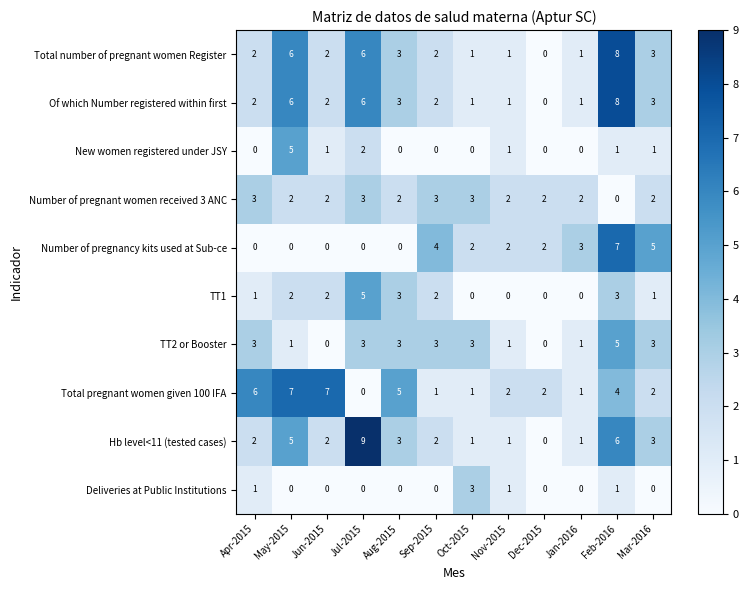

Between Apr-2015 and Oct-2015, which series saw the biggest shift?

Total pregnant women given 100 IFA